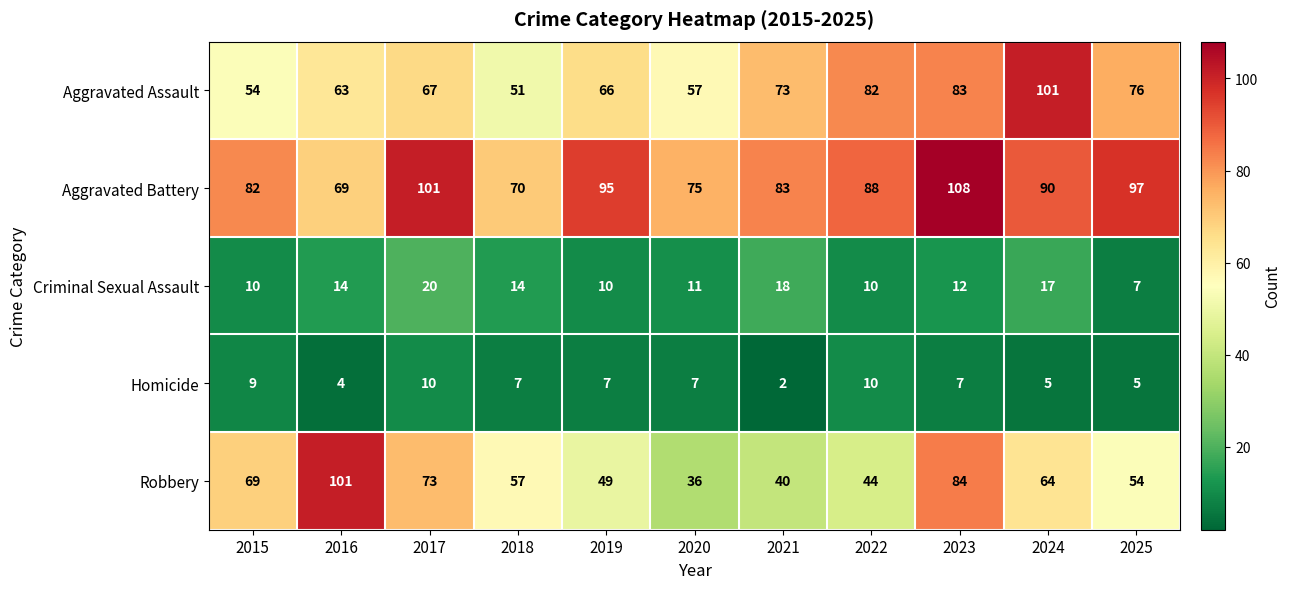

How many series are shown in this chart?

5